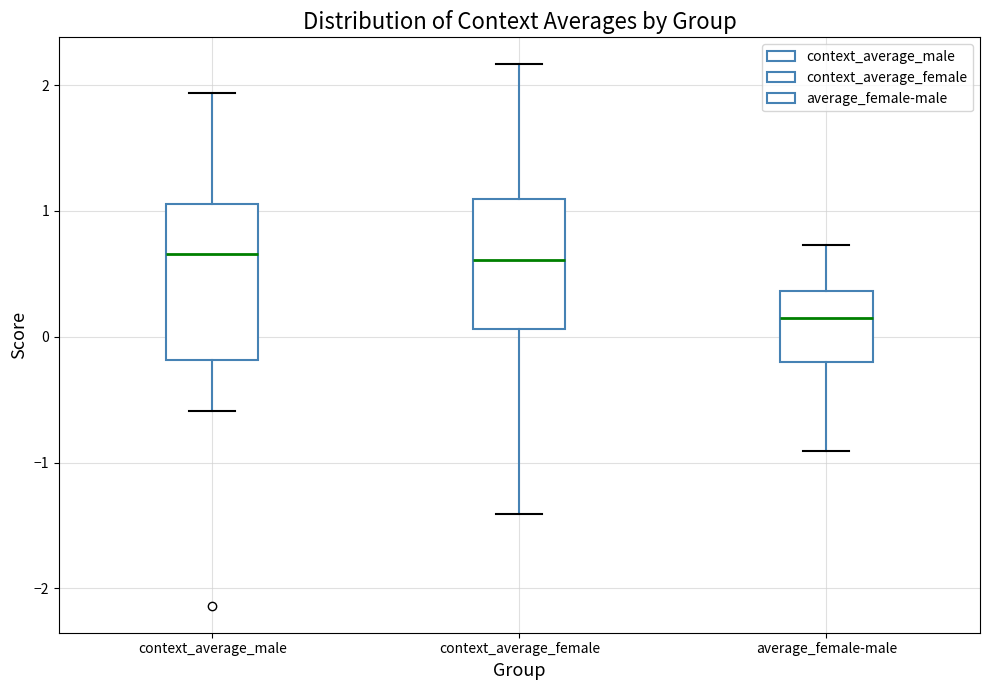

Where does the median line of the box for context_average_female sit on the y-axis? The values are not printed on the chart, so give them approximately, as read against the axis.

0.6